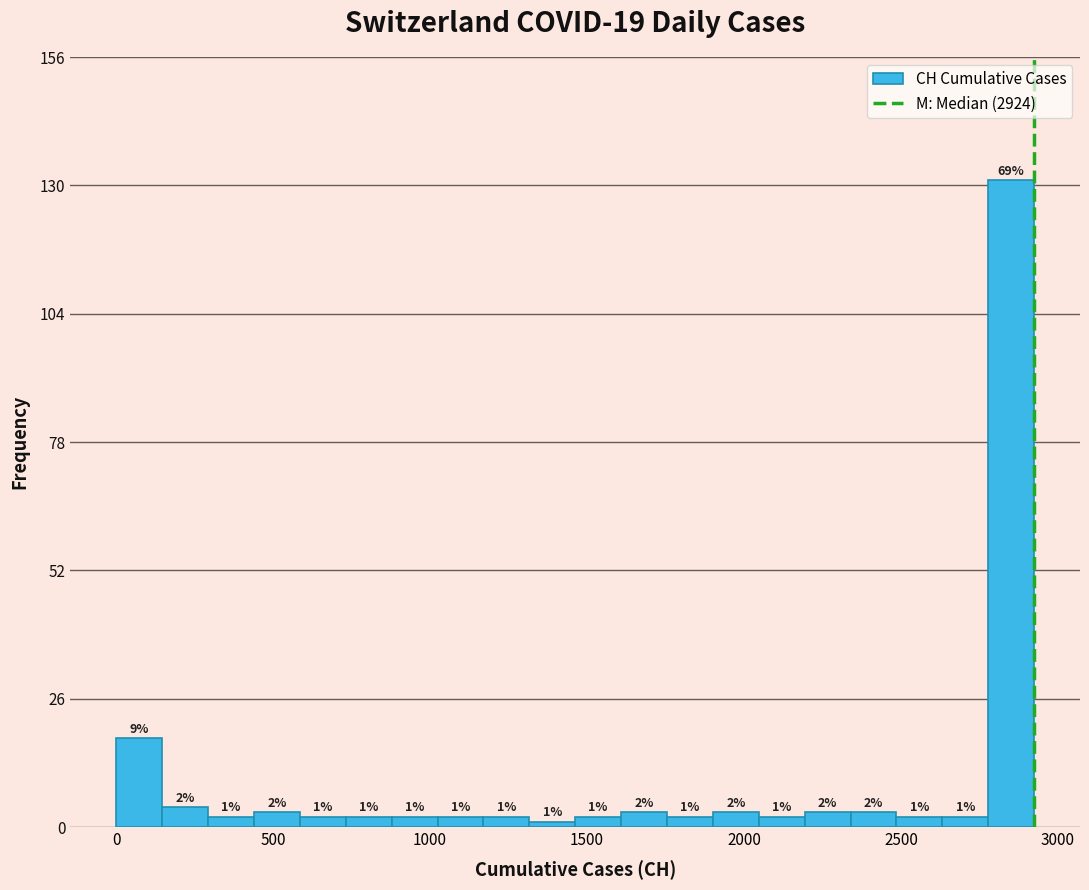

Read against the x-axis, roughly where is the centre of the tallest bar?

2850